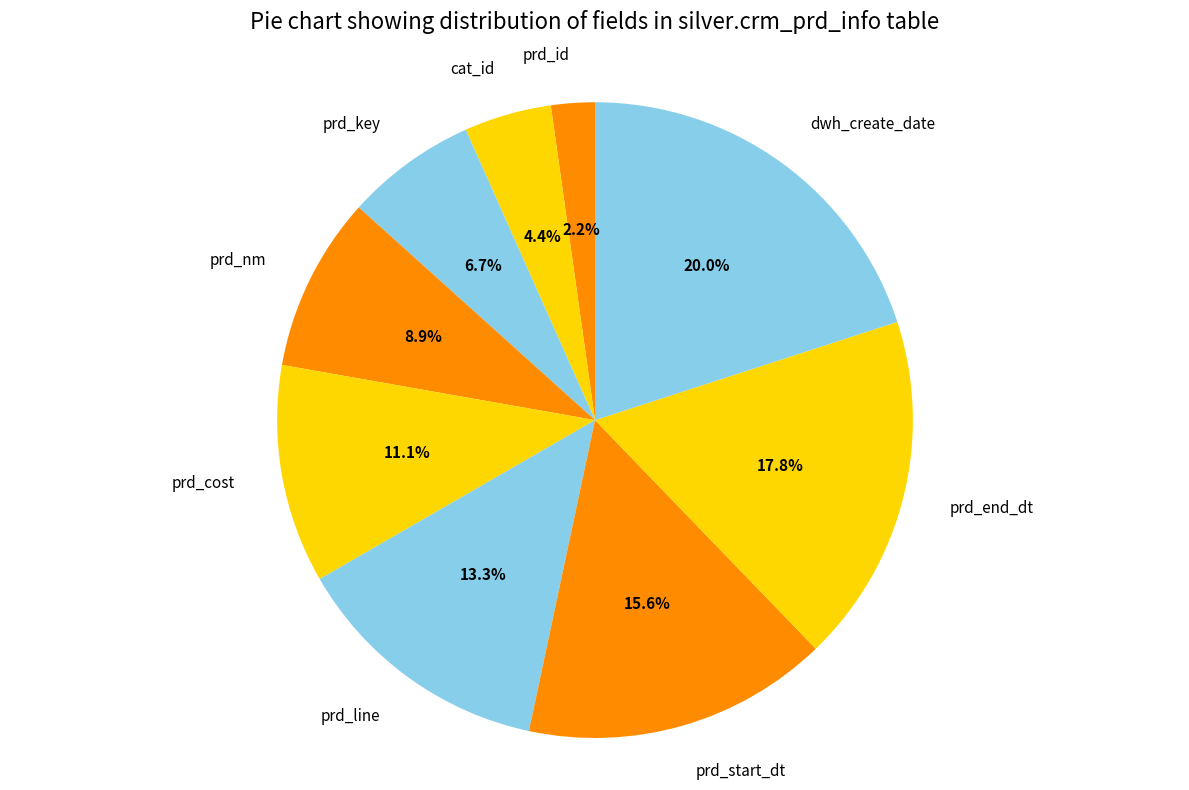

Does any single category account for the majority?

No